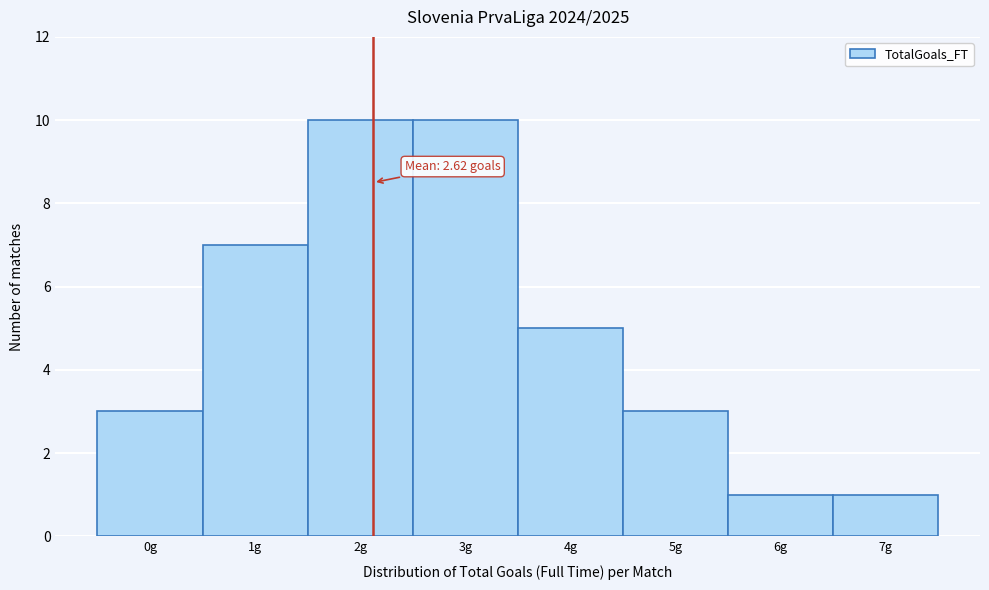

Reading left to right, list all the values displayed in this chart.

0g=3	1g=7	2g=10	3g=10	4g=5	5g=3	6g=1	7g=1